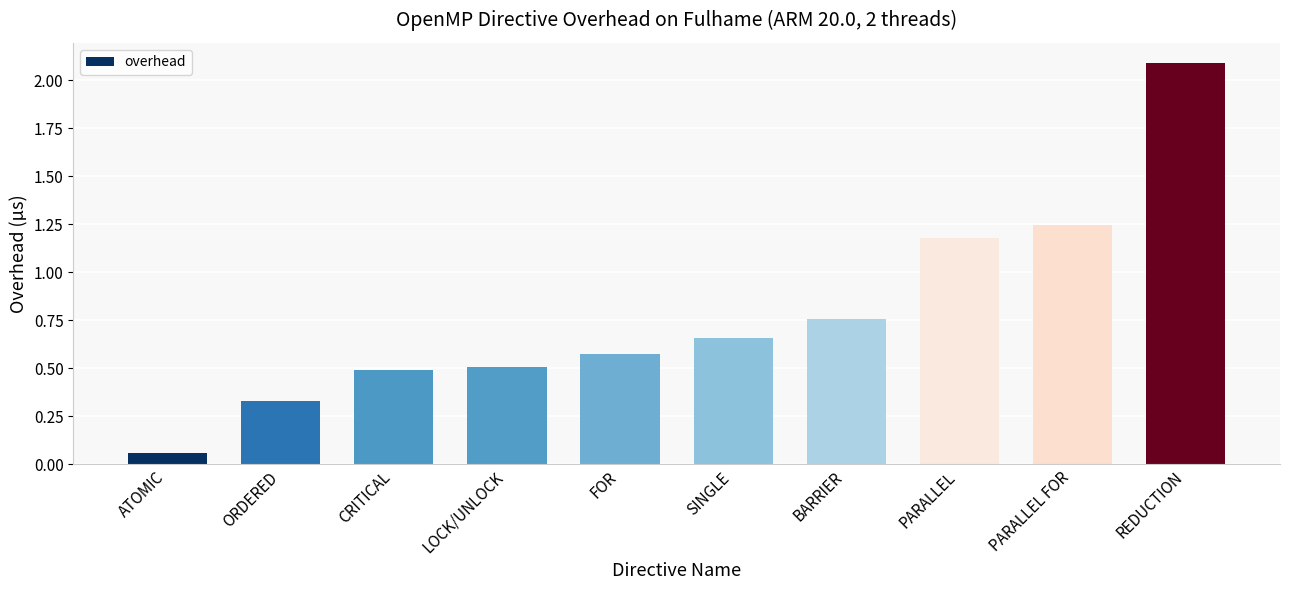

What is the label of the 10th bar from the left?

REDUCTION